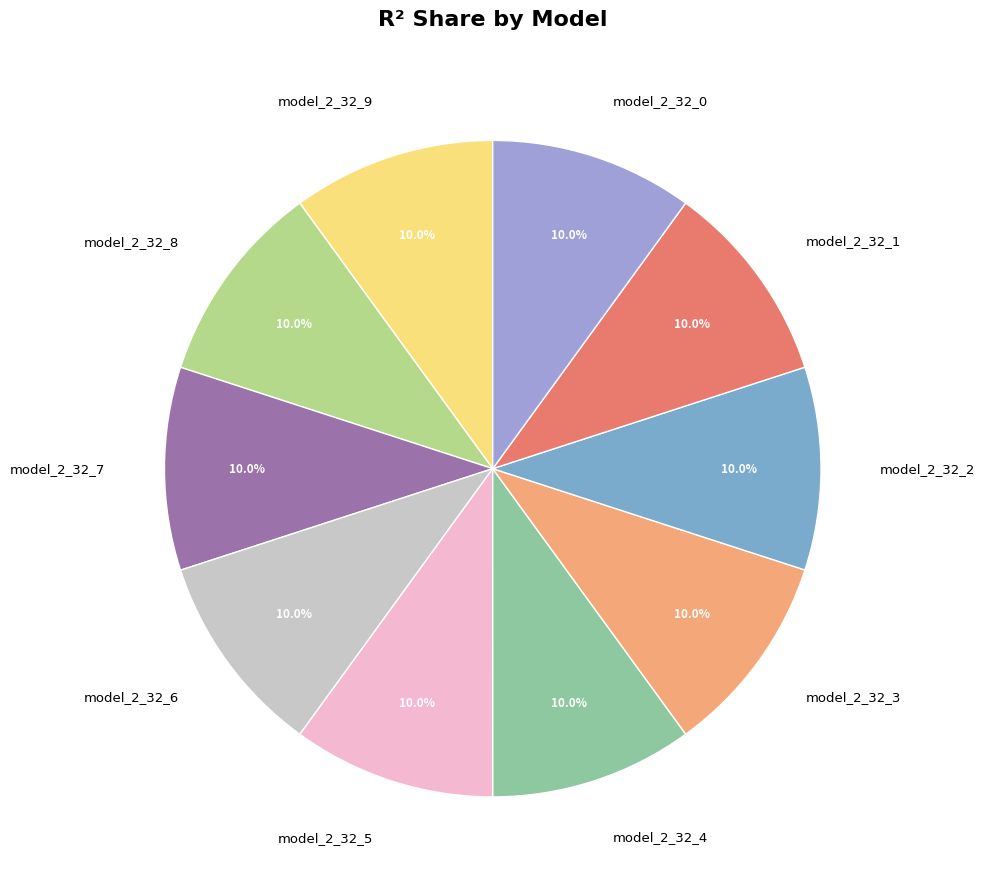

Is there any slice that represents more than half of the pie?

No